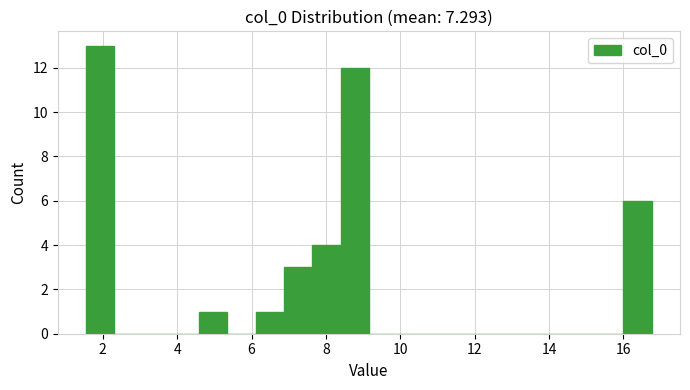

Around what value on the x-axis is the tallest bar? Give the approximate position of its centre, as read against the axis.

2.0